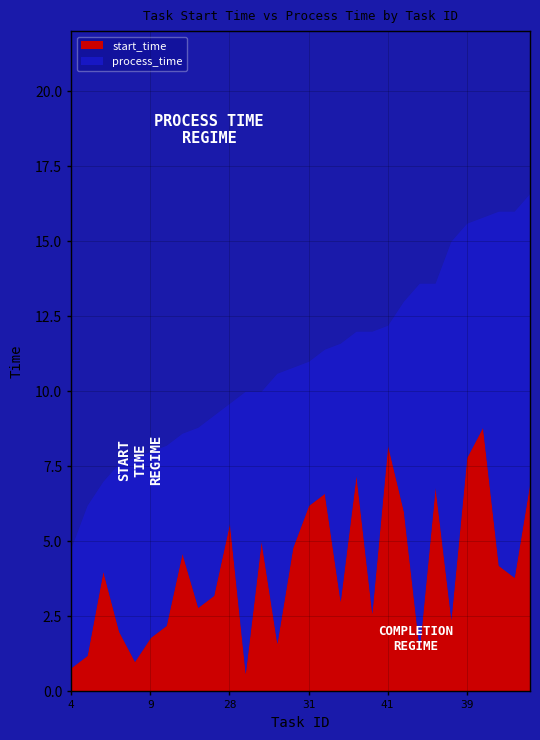

What is the minimum value for start_time?

0.6